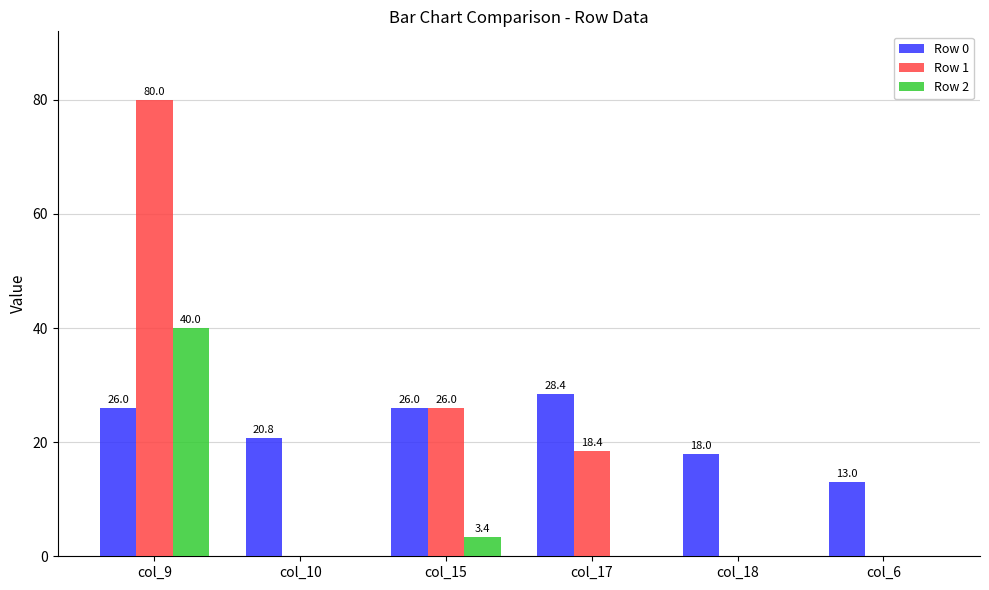

The Row 1 series shows 0.0 at col_10. True or false?

True